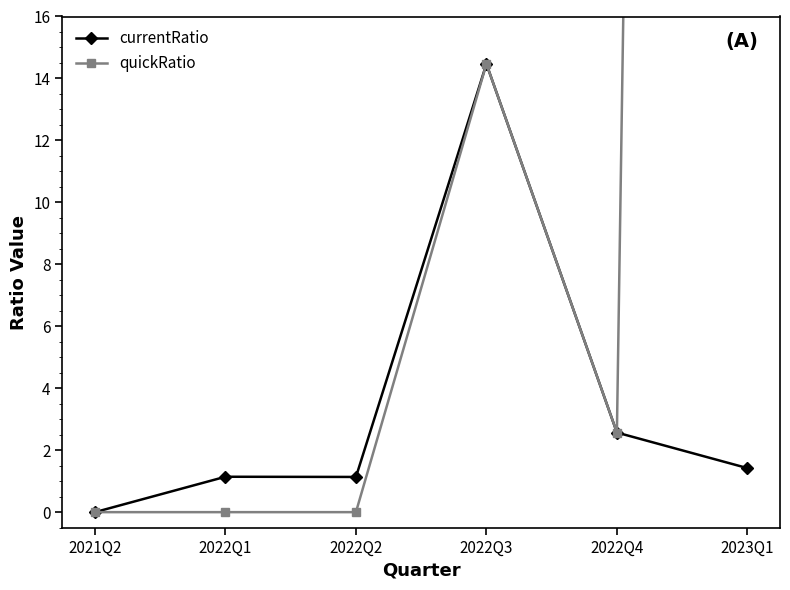

How many distinct data groups are displayed?

2